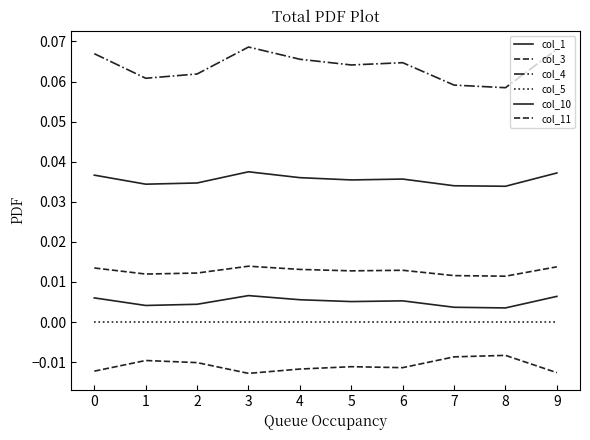

The col_11 series shows -0.0 at 7. True or false?

True